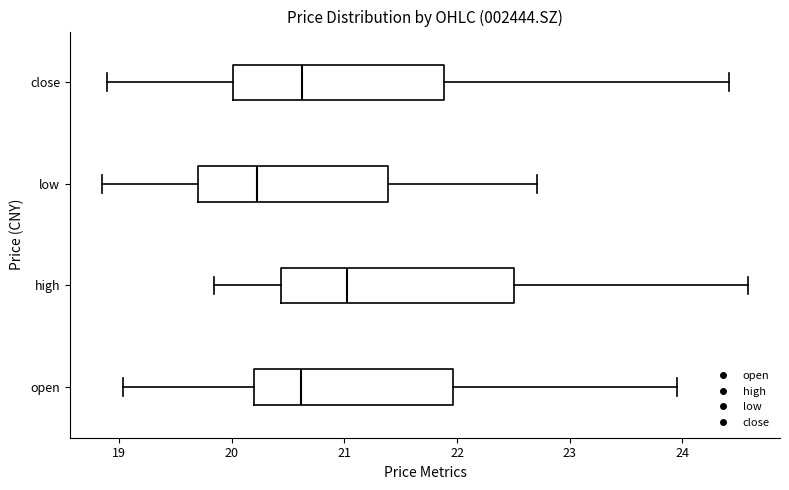

Where does the median line of the box for close sit on the x-axis? The values are not printed on the chart, so give them approximately, as read against the axis.

20.6